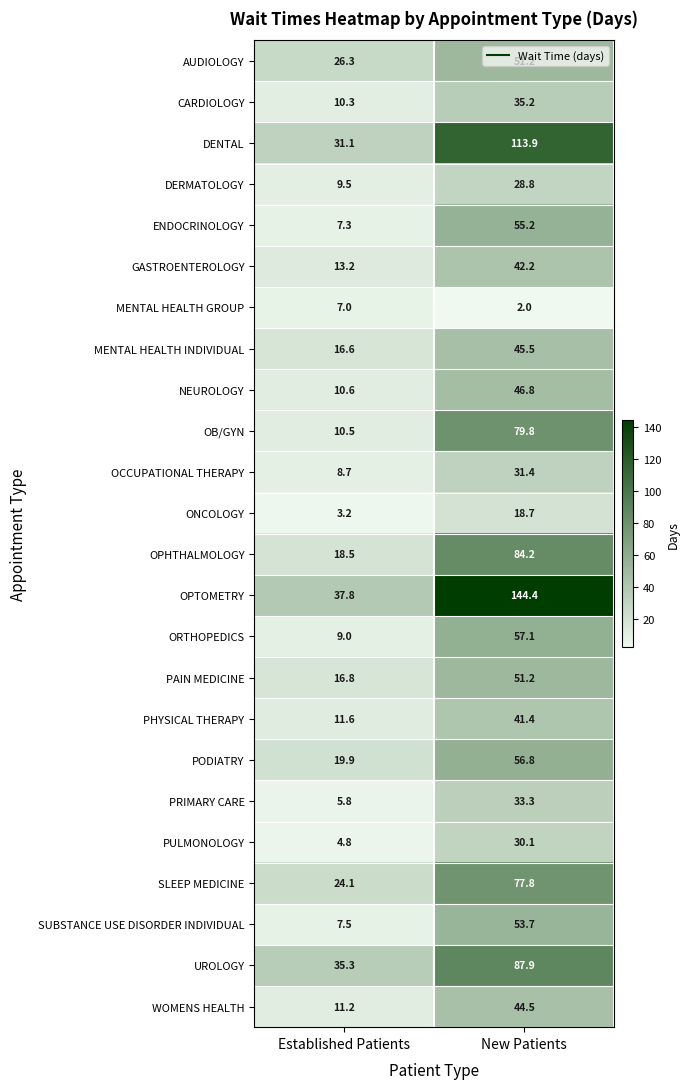

Which series has the widest spread of values?

OPTOMETRY